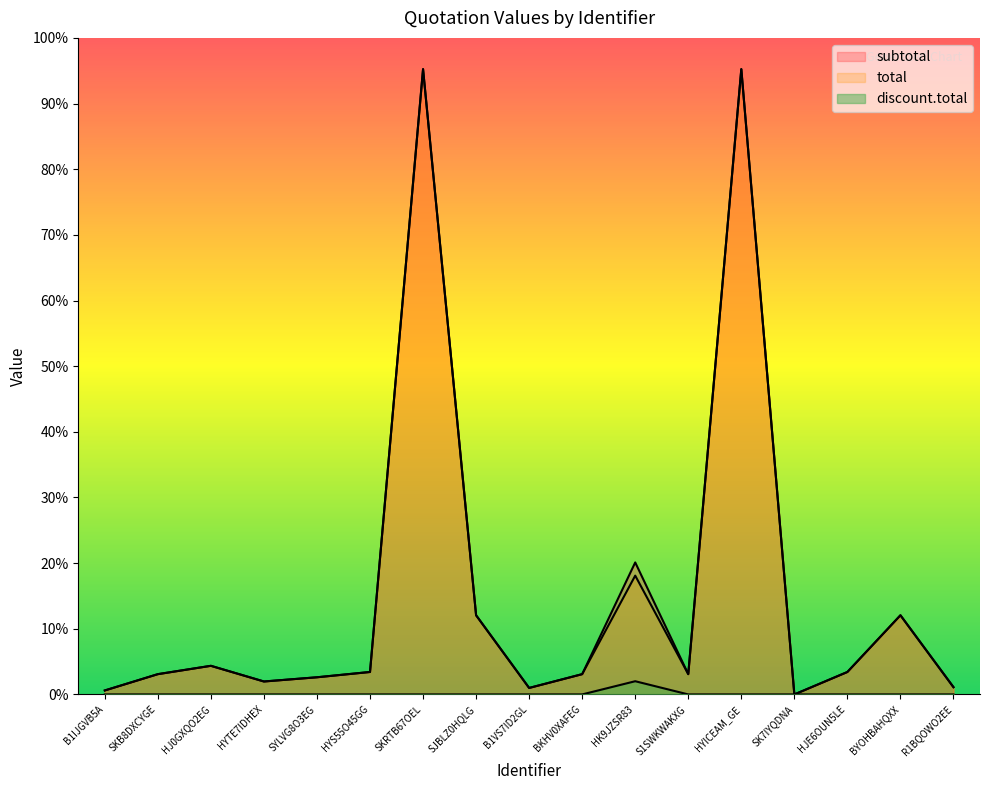

Reading right to left, what are all the values shown in this chart?

subtotal: R1BQOWO2EE=549.2	BYOHBAHQXX=5996.8	HJE6OUN5LE=1700.0	SK7IYQDNA=0.0	HYICEAM_GE=47370.0	S1SWKWAKXG=1535.0	HK9JZSR83=10000.0	BKHV0XAFEG=1535.0	B1VS7ID2GL=490.4	SJBLZ0HQLG=5996.8	SKRTB67OEL=47370.0	HYS55O45GG=1700.0	SYLVG8O3EG=1298.9	HYTE7IDHEX=979.7	HJ0GXQO2EG=2167.3	SKB8DXCYGE=1535.0	B1IJGVB5A=300.0
total: R1BQOWO2EE=549.2	BYOHBAHQXX=5996.8	HJE6OUN5LE=1700.0	SK7IYQDNA=0.0	HYICEAM_GE=47370.0	S1SWKWAKXG=1535.0	HK9JZSR83=9000.0	BKHV0XAFEG=1535.0	B1VS7ID2GL=490.4	SJBLZ0HQLG=5996.8	SKRTB67OEL=47370.0	HYS55O45GG=1700.0	SYLVG8O3EG=1298.9	HYTE7IDHEX=979.7	HJ0GXQO2EG=2167.3	SKB8DXCYGE=1535.0	B1IJGVB5A=300.0
discount.total: R1BQOWO2EE=0.0	BYOHBAHQXX=0.0	HJE6OUN5LE=0.0	SK7IYQDNA=0.0	HYICEAM_GE=0.0	S1SWKWAKXG=0.0	HK9JZSR83=1000.0	BKHV0XAFEG=0.0	B1VS7ID2GL=0.0	SJBLZ0HQLG=0.0	SKRTB67OEL=0.0	HYS55O45GG=0.0	SYLVG8O3EG=0.0	HYTE7IDHEX=0.0	HJ0GXQO2EG=0.0	SKB8DXCYGE=0.0	B1IJGVB5A=0.0